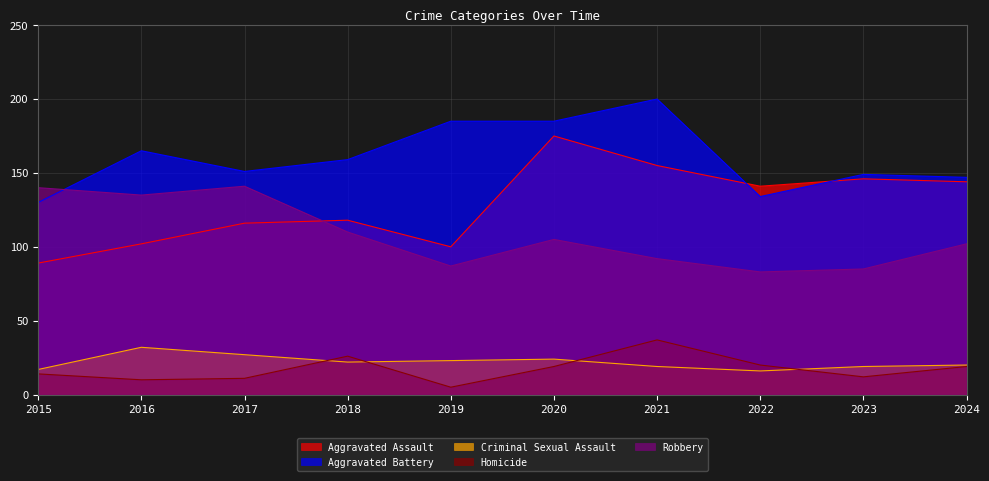

Does the chart have visible grid lines?

Yes